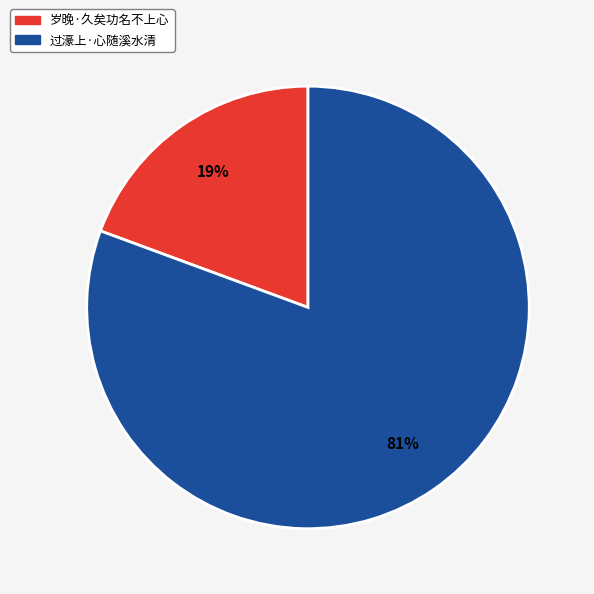

Rank the categories by value from highest to lowest.

过濠上·心随溪水清, 岁晚·久矣功名不上心